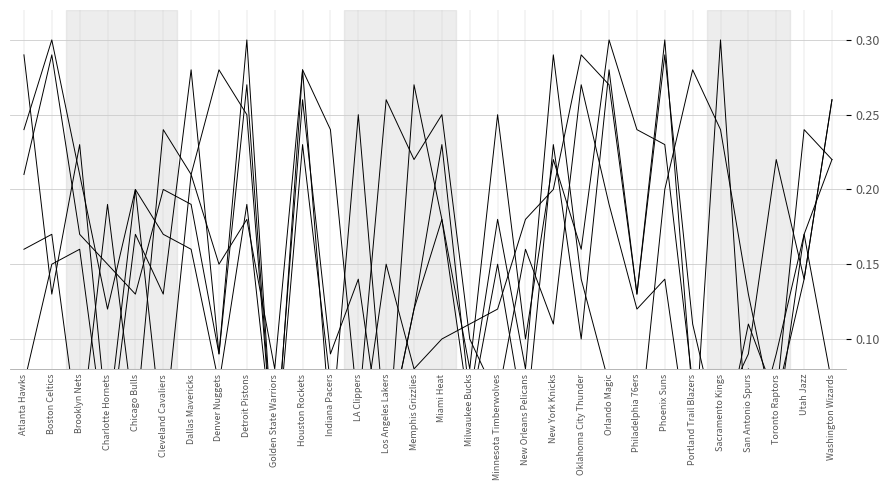

What is the label of the 16th point from the right?

Memphis Grizzlies